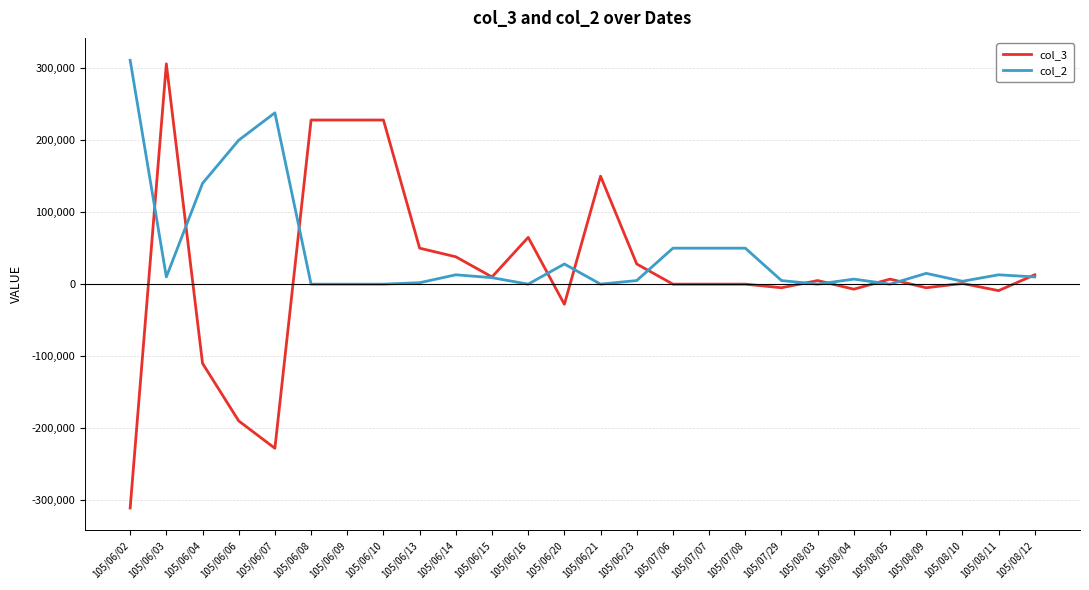

At which category is the sum across all series the highest?

105/06/03